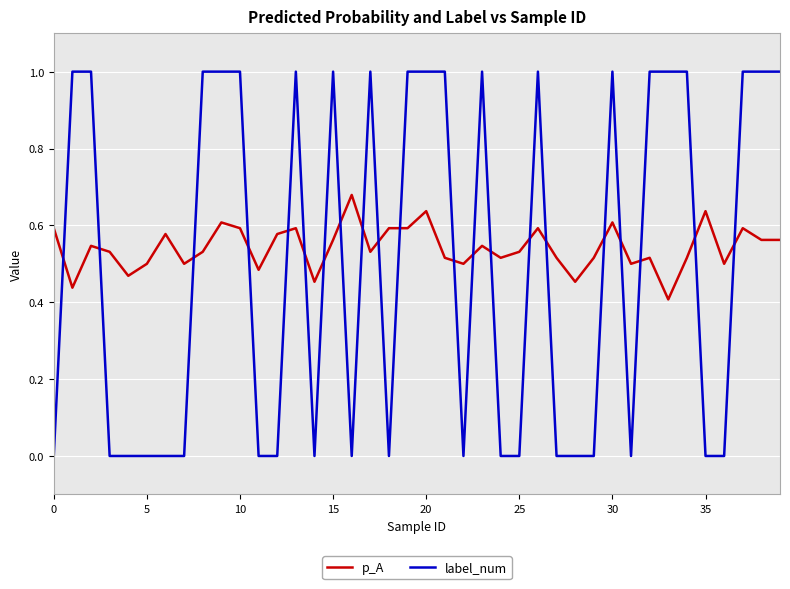

How many label_num values are between 0 and 1?

40